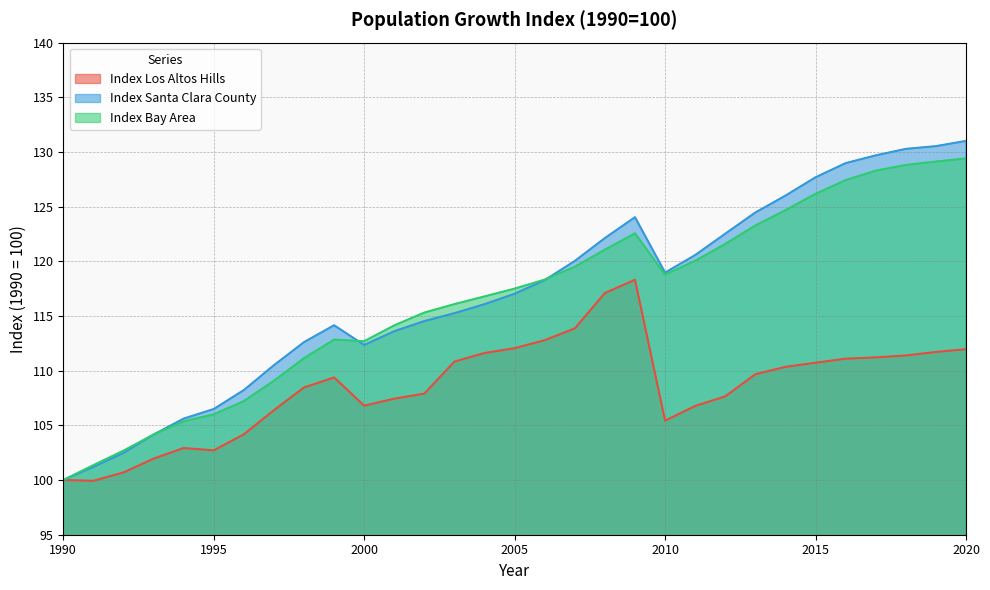

How many lines are shown in the chart?

3